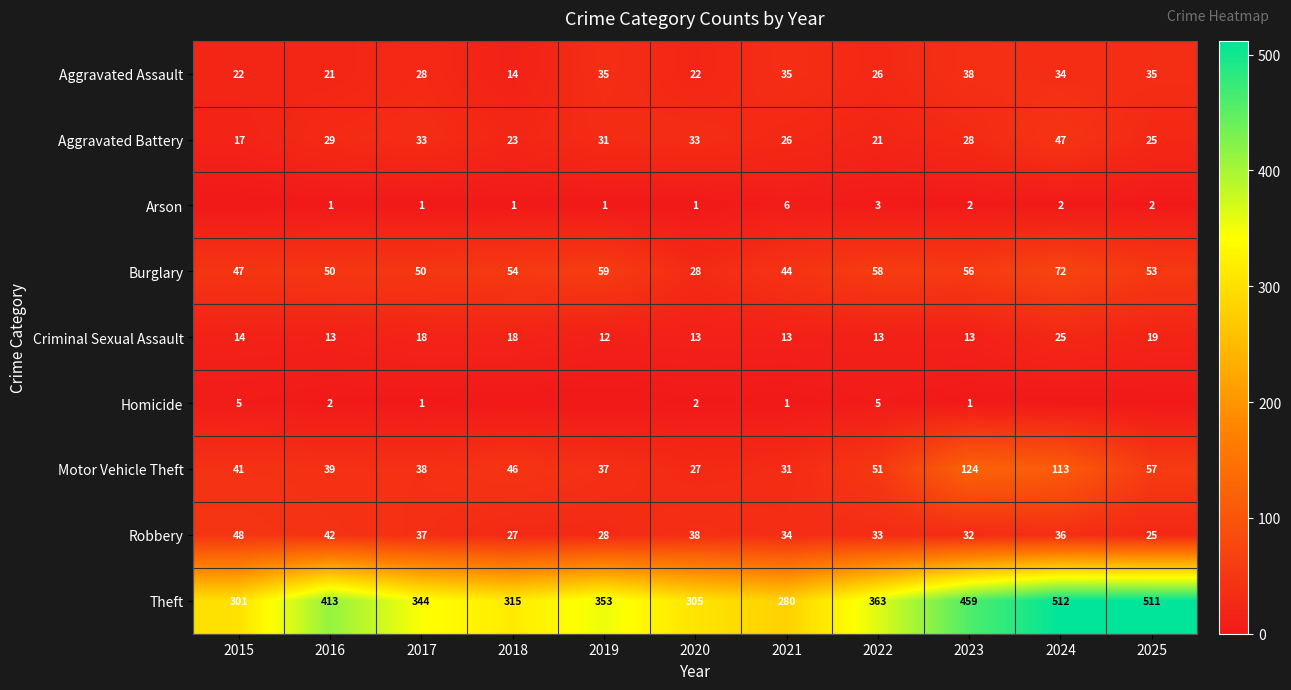

Is it true that Burglary equals 47 at 2015?

True